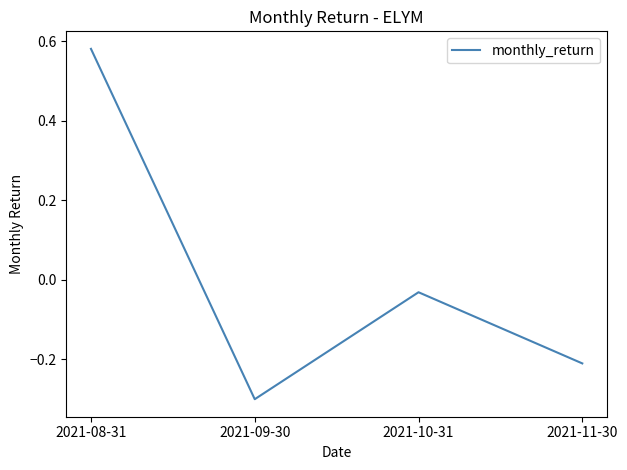

How many values are above zero?

1